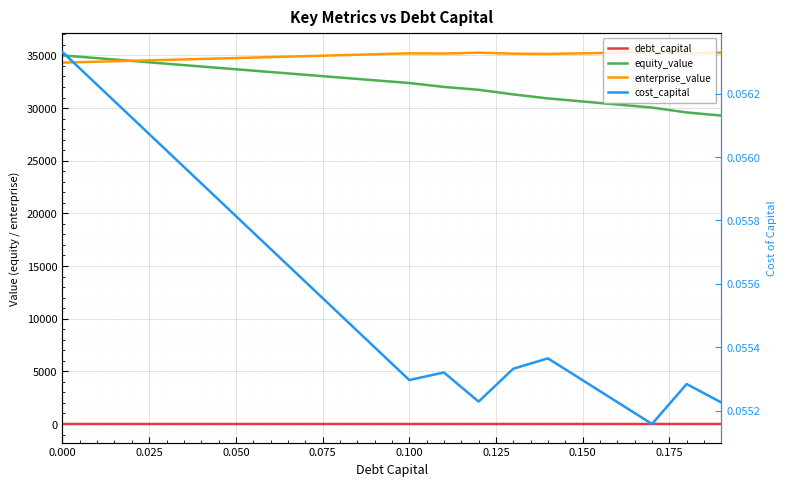

The equity_value series shows 14575.4 at 19. True or false?

False